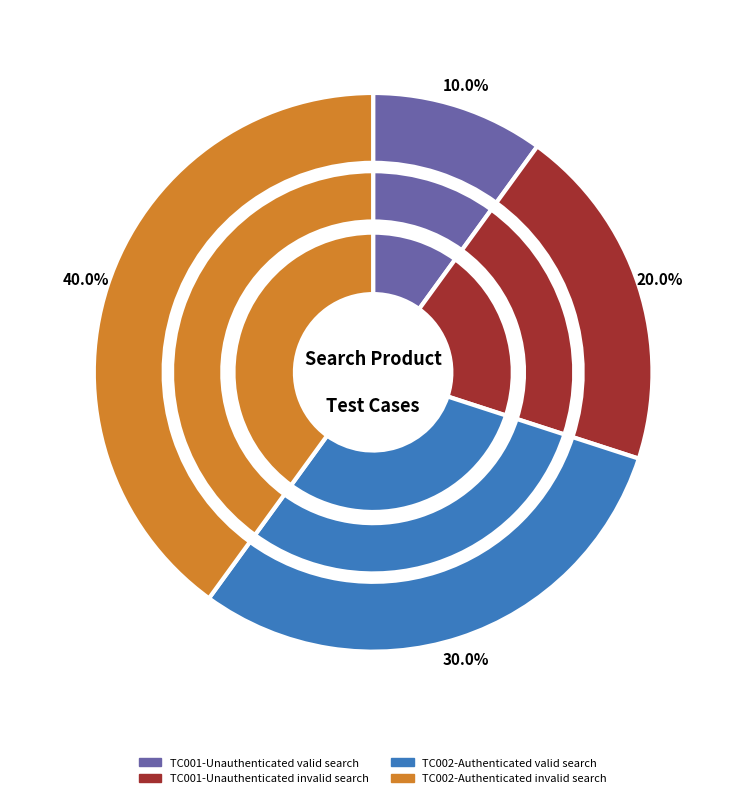

To the nearest percent, what portion does TC001-Unauthenticated invalid search represent?

20%